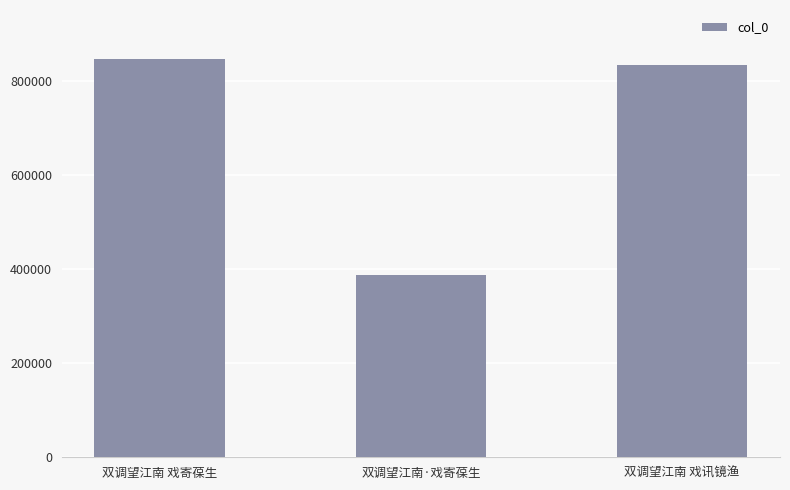

What is the value of the 2nd bar from the left?

387640